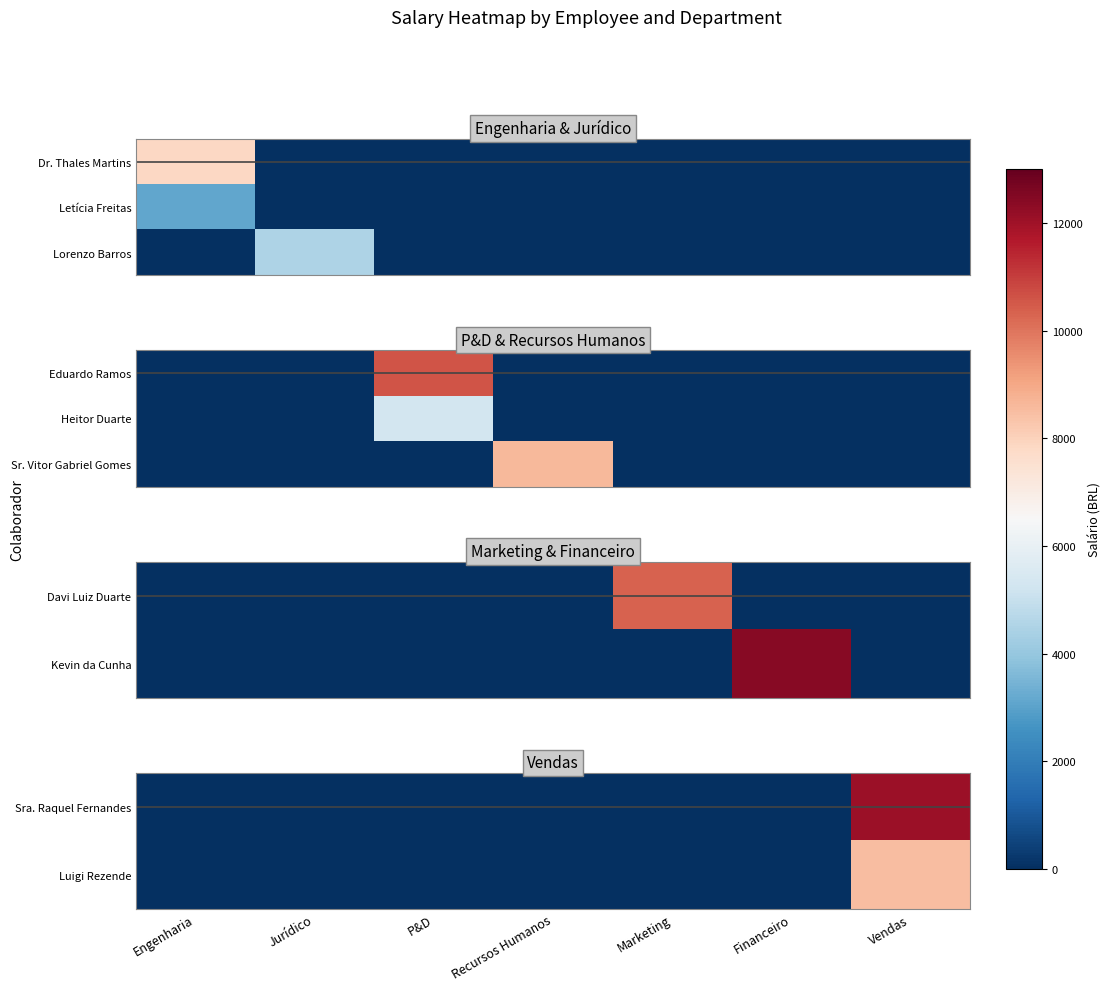

At how many categories does at least one series exceed 2013?

2